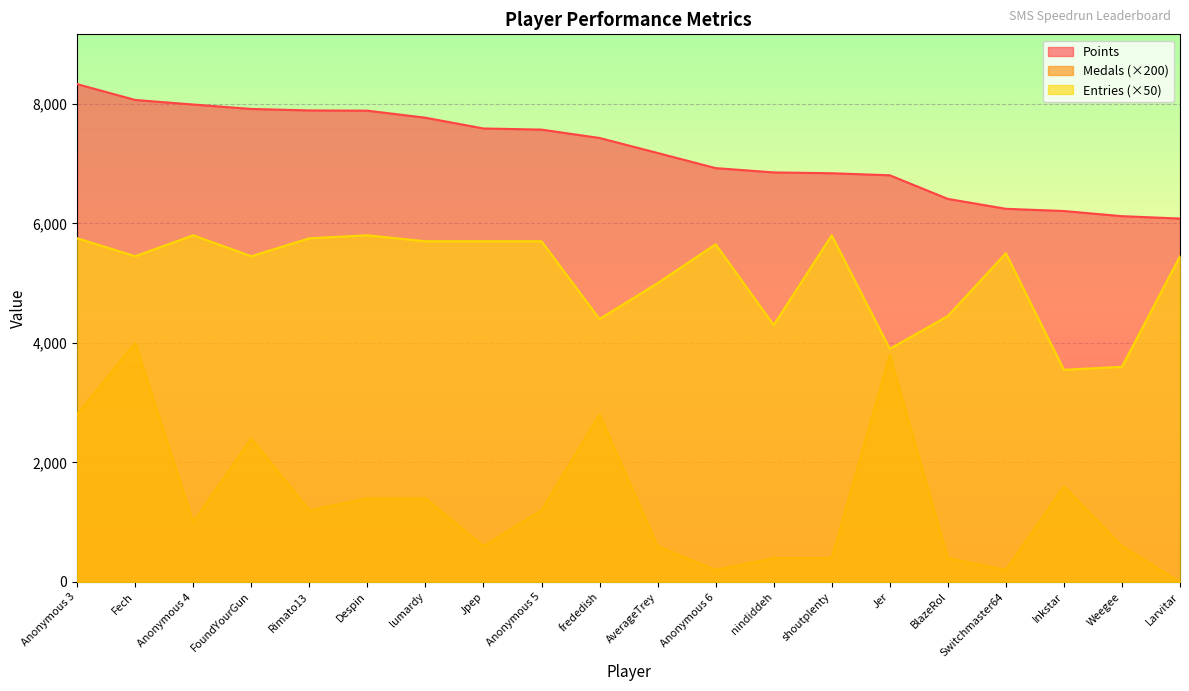

Which has a higher value, Switchmaster64 or Jer?

Jer